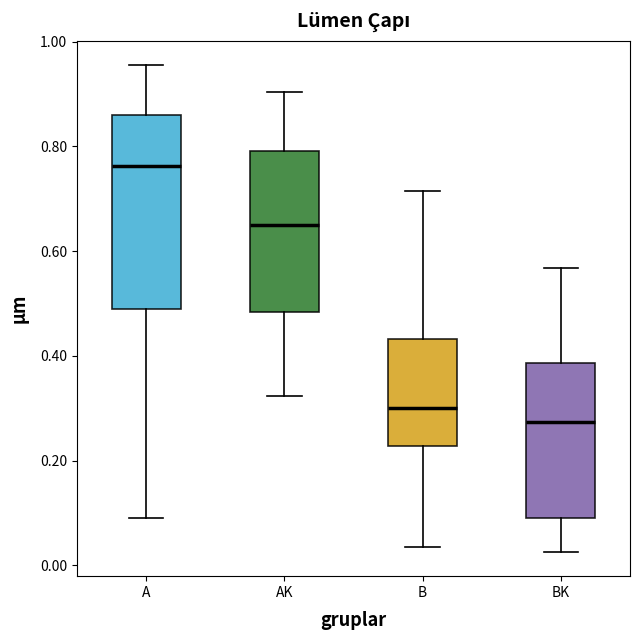

Comparing the boxes themselves (not the whiskers), which one is the tallest?

A